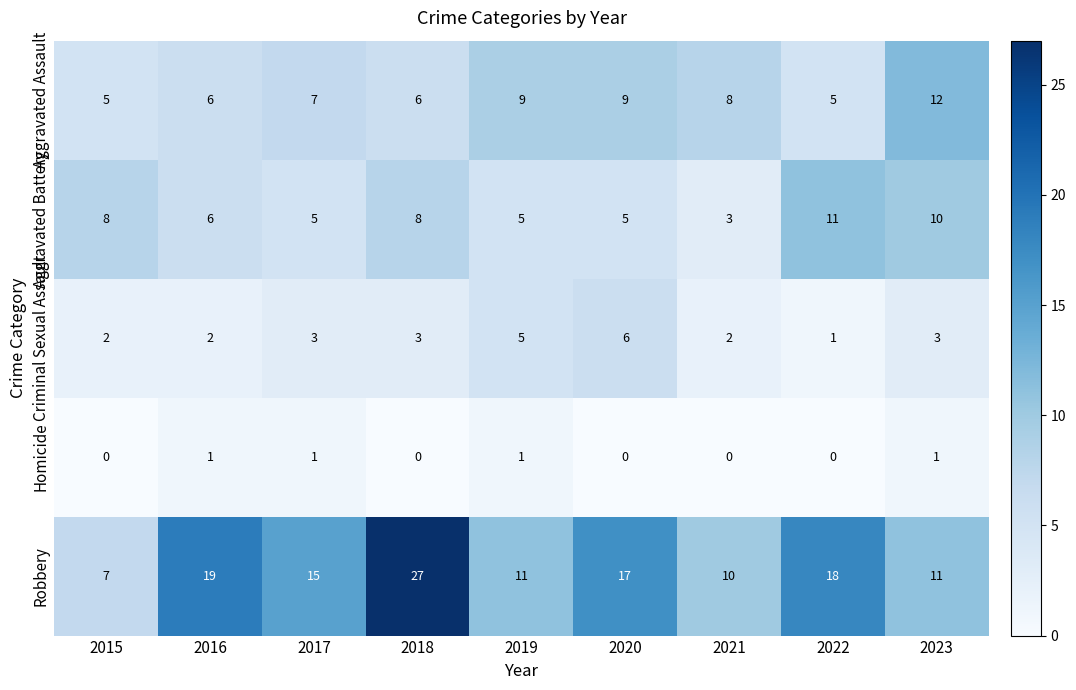

How many categories are shown in the chart?

9